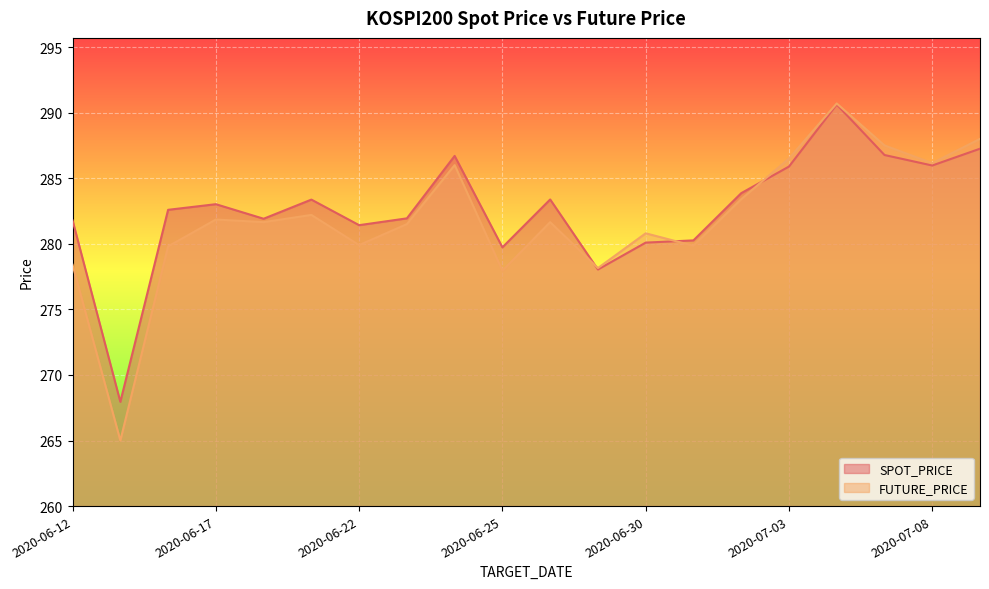

What is the value of the FUTURE_PRICE point at the 8th from the left?

281.5